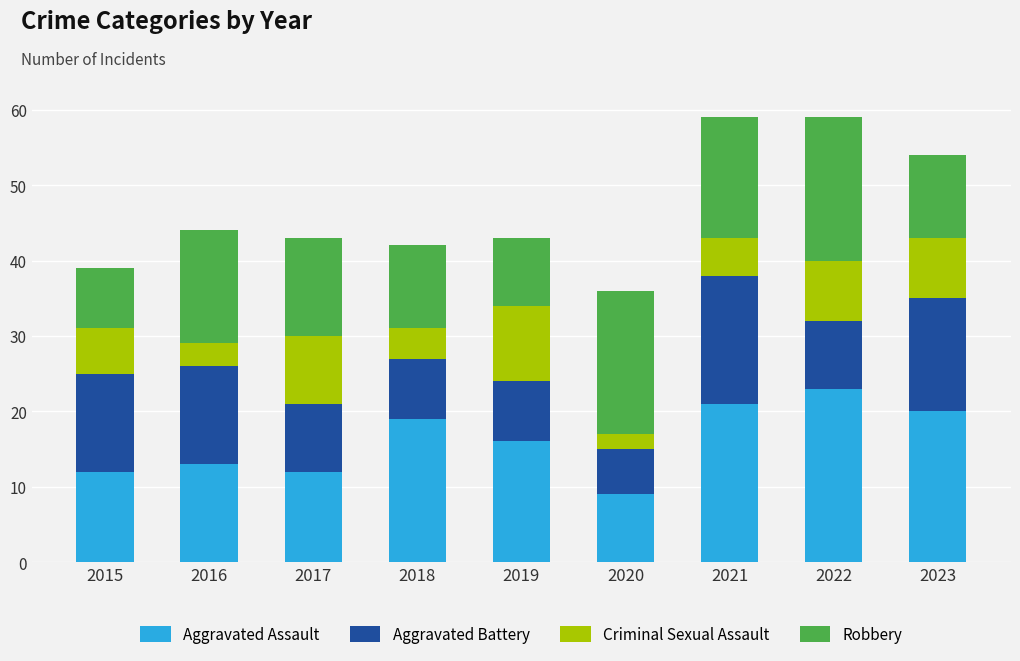

What is the difference between the maximum and minimum values in the Aggravated Assault series?

14